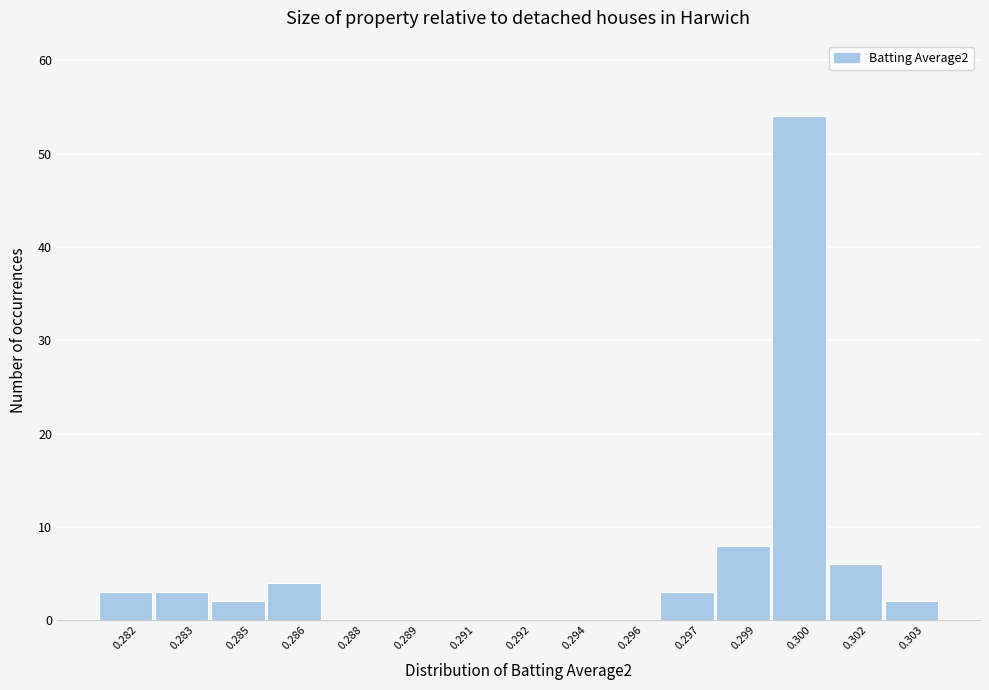

Reading right to left, what are all the values shown in this chart?

0.303=2	0.302=6	0.300=54	0.299=8	0.297=3	0.296=0	0.294=0	0.292=0	0.291=0	0.289=0	0.288=0	0.286=4	0.285=2	0.283=3	0.282=3